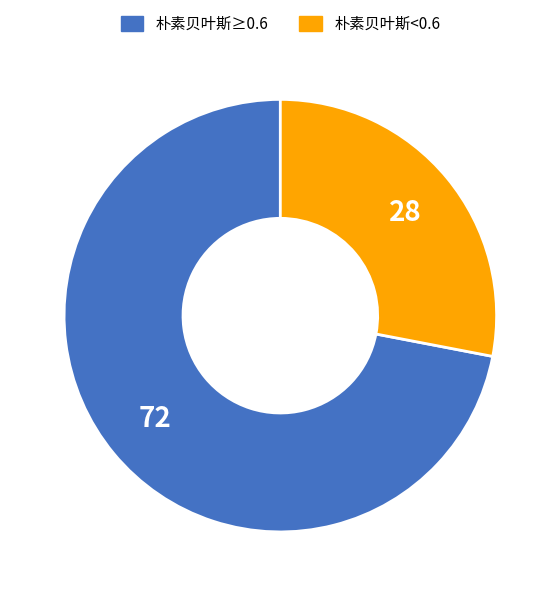

Does any single category account for the majority?

Yes